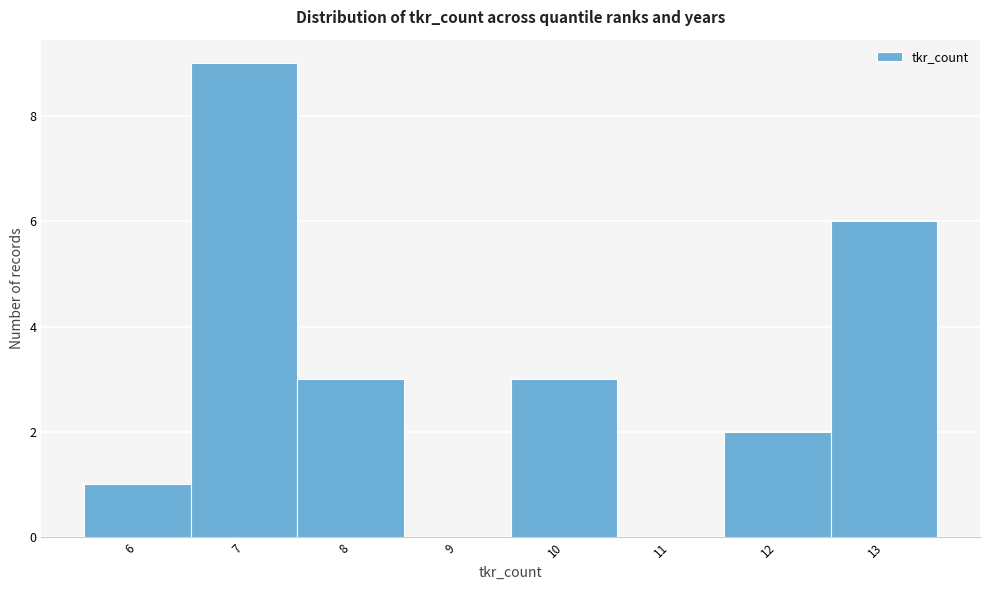

Reading left to right, transcribe all the data shown in this chart.

6=1	7=9	8=3	9=0	10=3	11=0	12=2	13=6